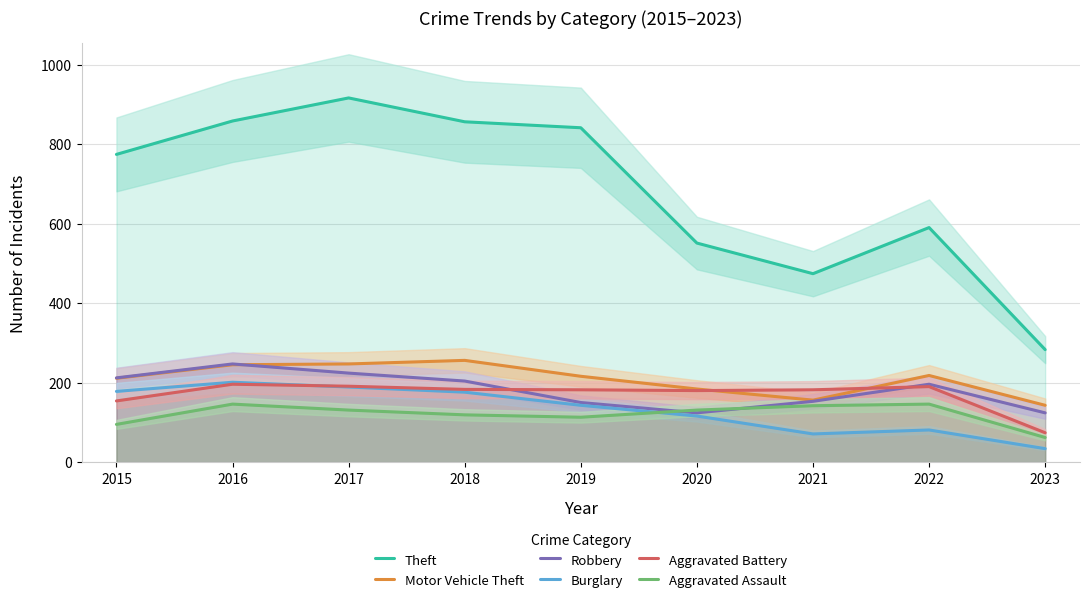

True or false: Aggravated Battery and Aggravated Assault cross at least once.

False